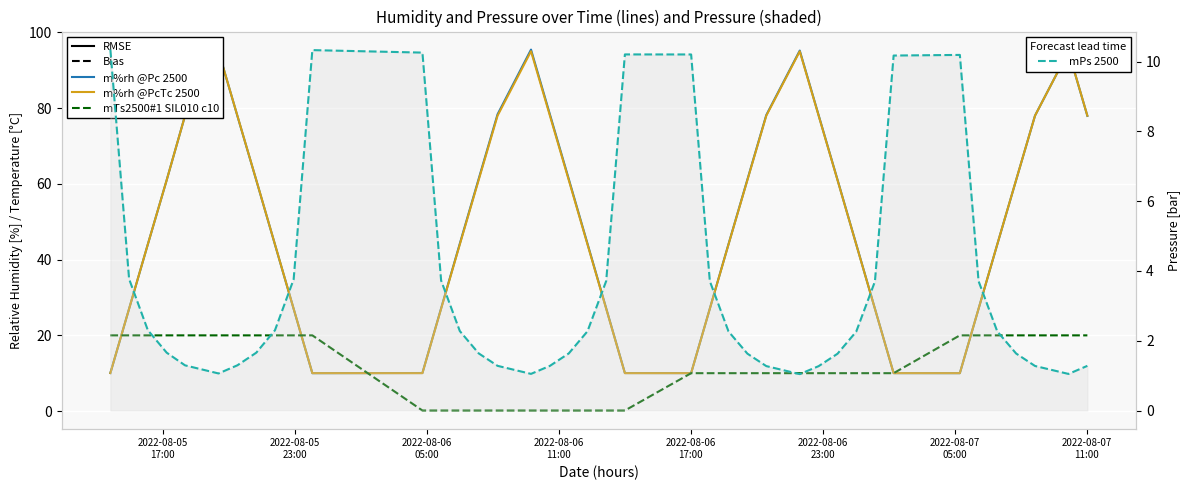

What is the sum of all mTs2500#1 SIL010 c10 values?

471.0